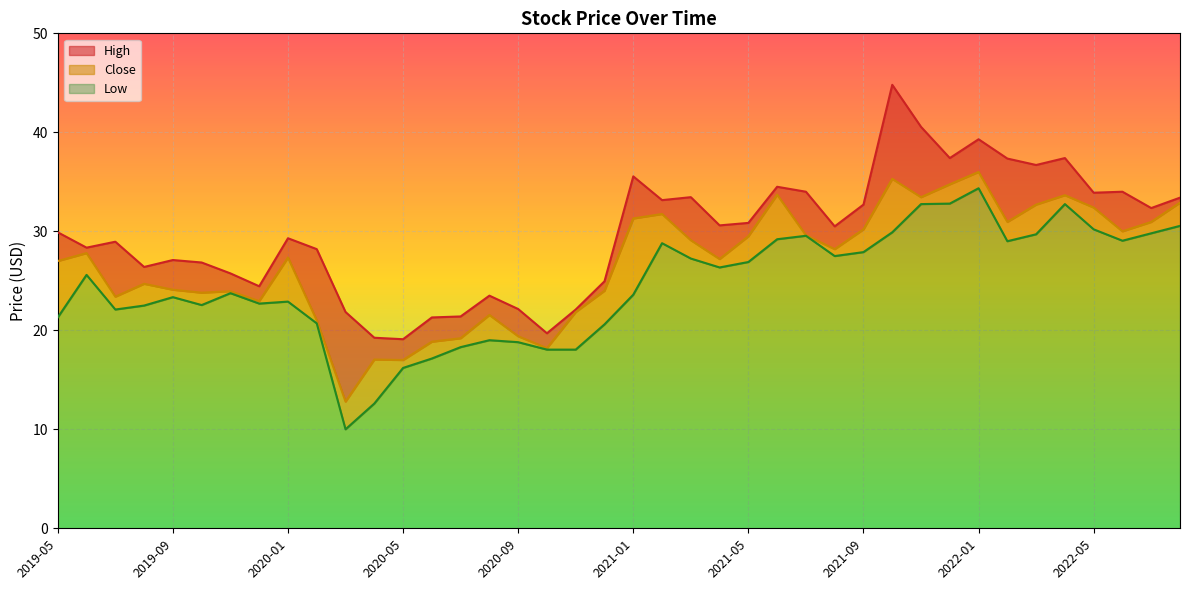

Which series has the largest total across all categories?

High